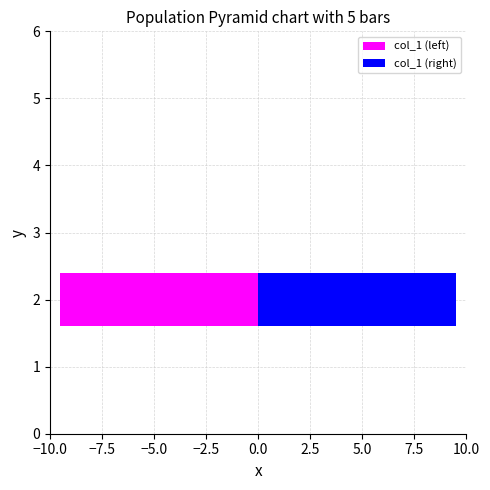

Rank the series by their maximum value, from lowest to highest.

col_1 (left), col_1 (right)